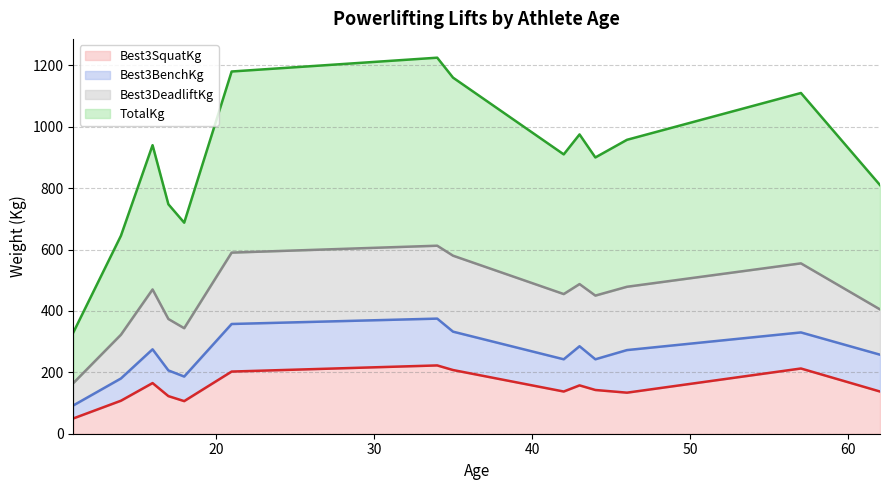

Which series has the largest total across all categories?

TotalKg